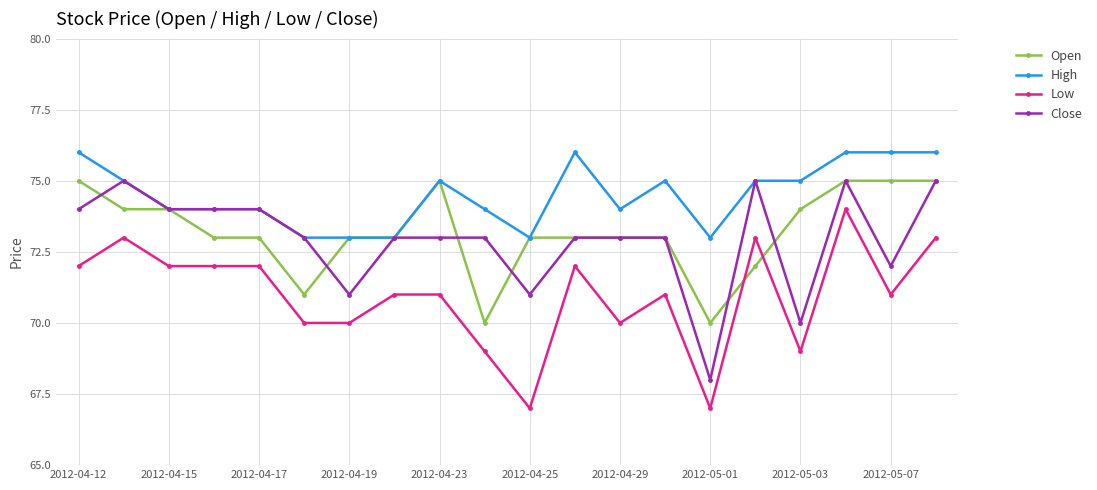

What is the value of the Low point at the 2nd from the left?

73